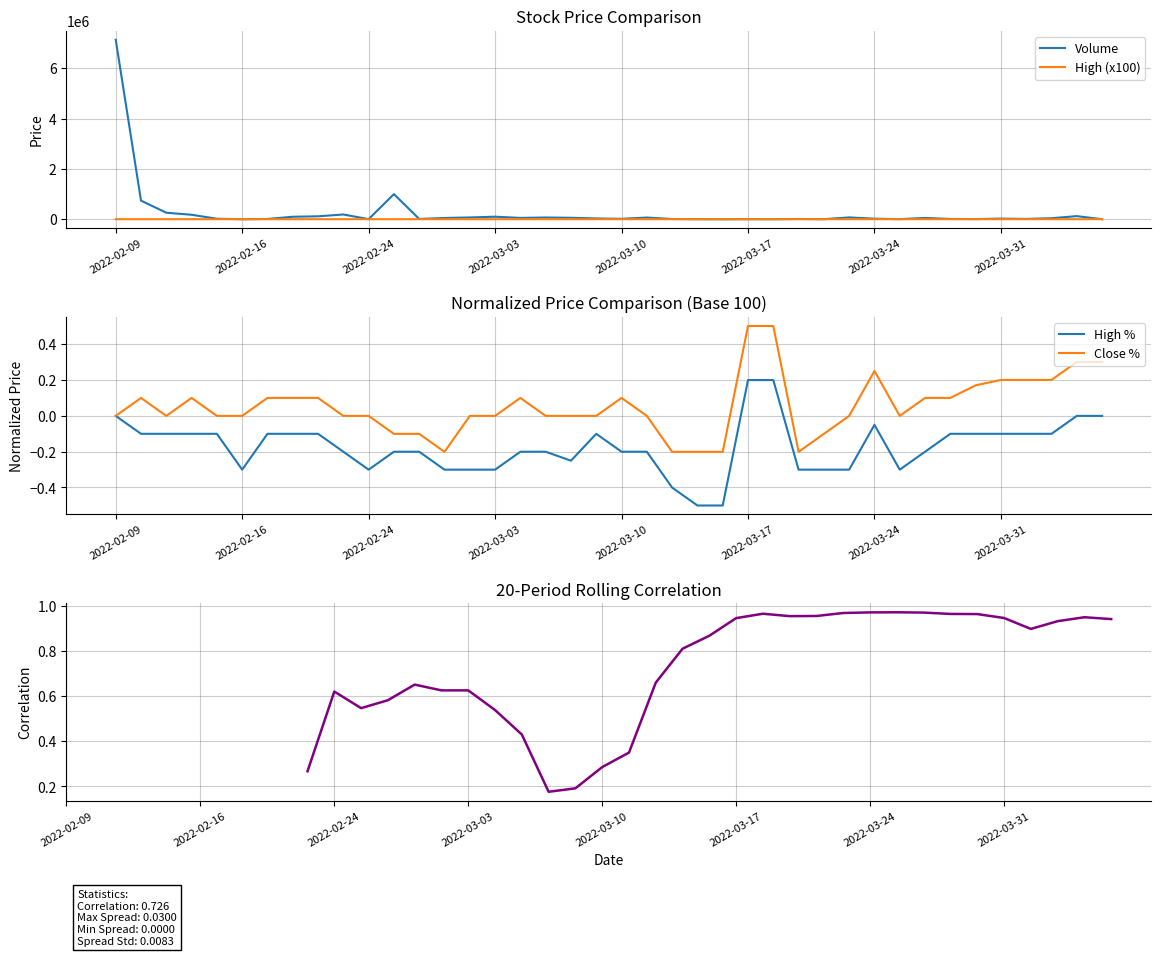

Does the chart display data point markers on the line(s)?

No